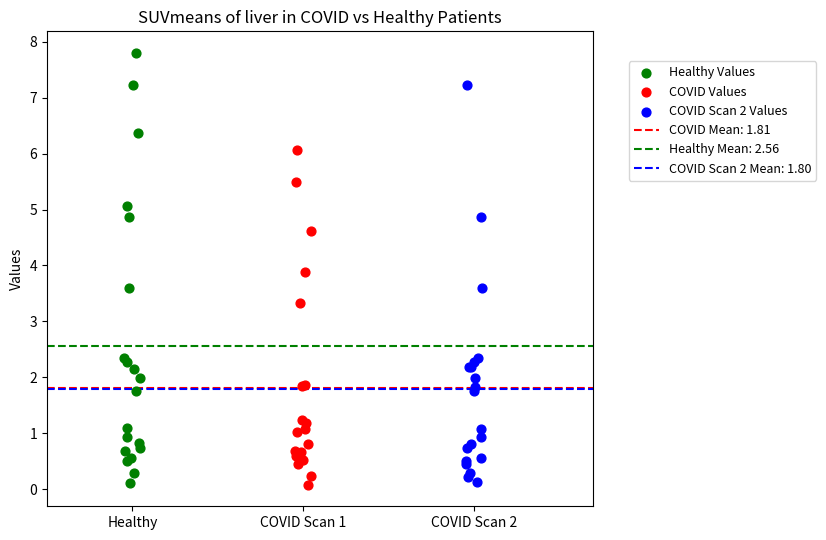

Which series reaches the maximum Y coordinate?

Healthy Values